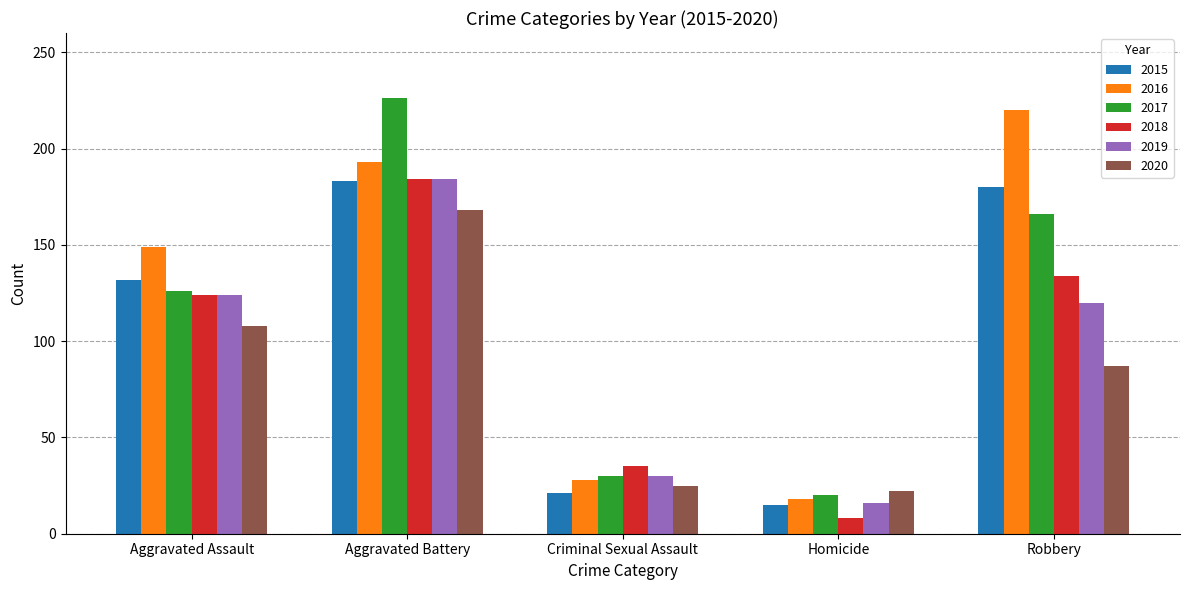

What is the sum of the 2020 values at Aggravated Battery and Homicide?

190